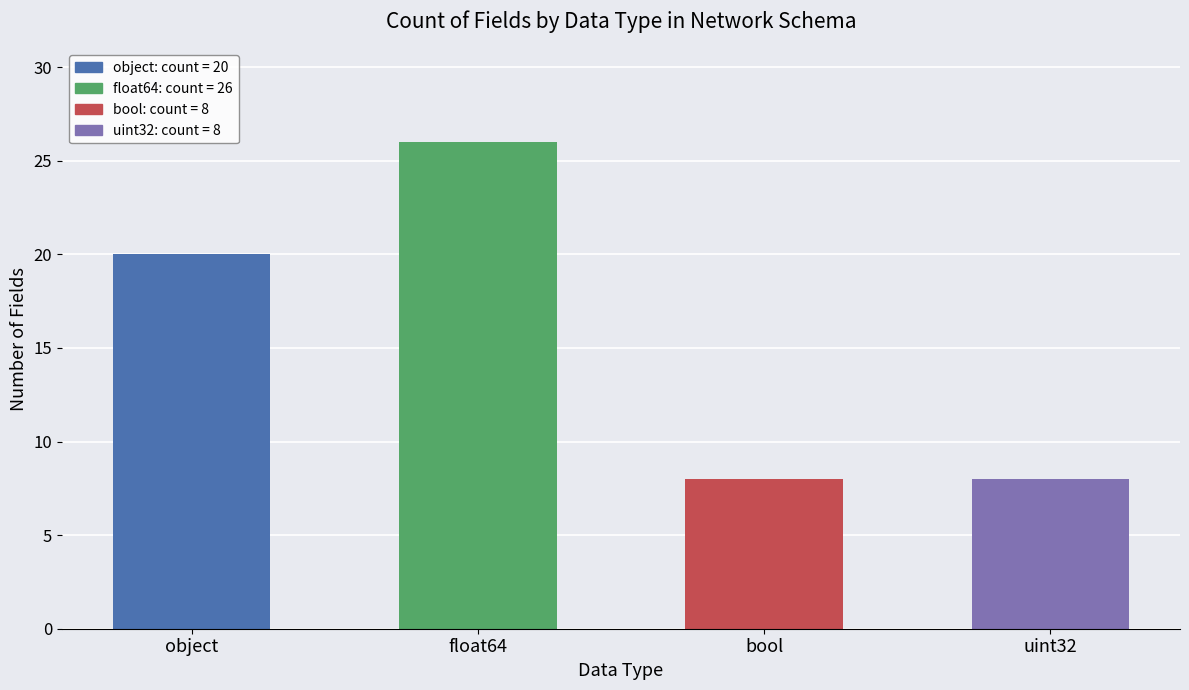

What value does the data have at object?

20